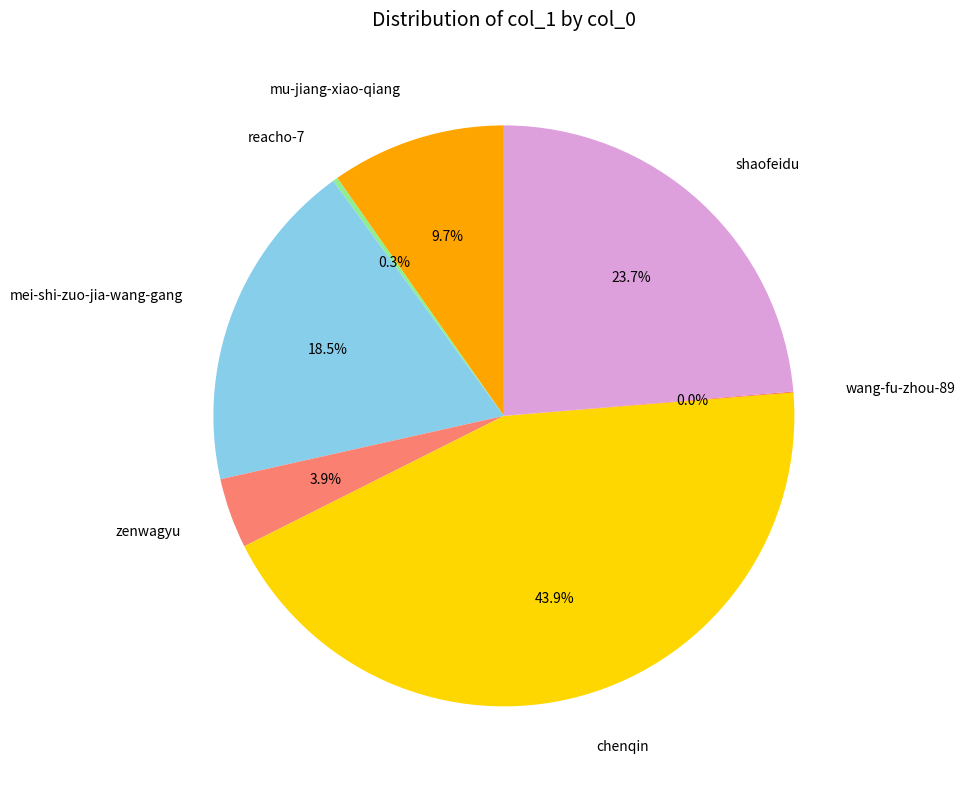

Does mei-shi-zuo-jia-wang-gang account for over 50% of the chart?

No